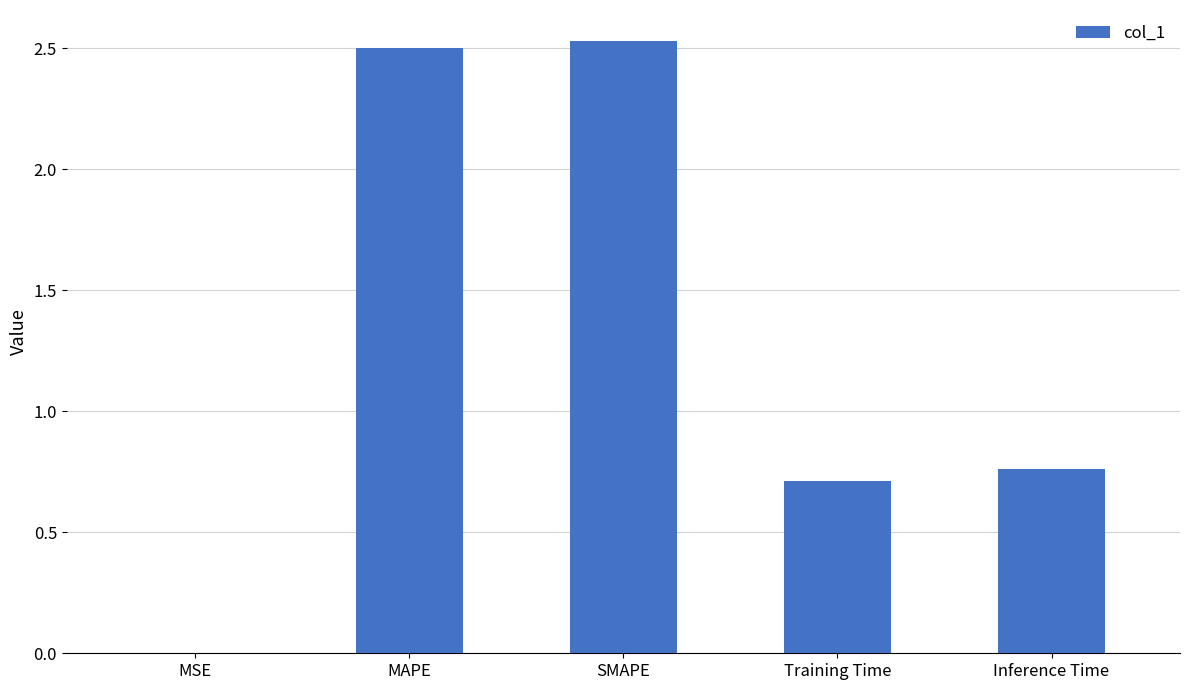

What is the sum of the values at Training Time and SMAPE?

3.2